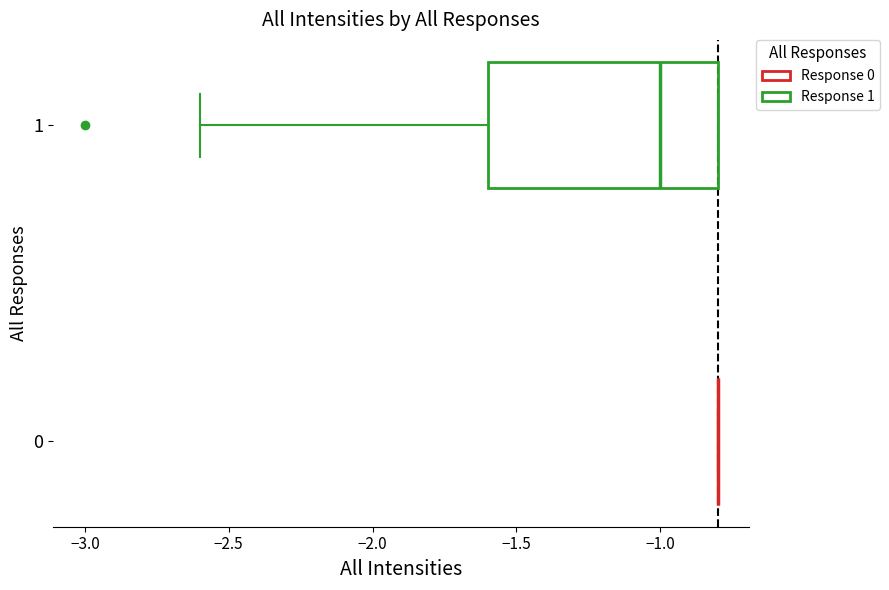

Reading bottom to top, read every box against the x-axis: the position of its median line, the range the box covers, and the ends of its whiskers. The values are not printed on the chart, so give them approximately, as read against the axis.

0: box collapsed to a line at -0.8, whiskers -0.8 to -0.8
1: median -1.0, box -1.6 to -0.8, whiskers -2.6 to -0.8